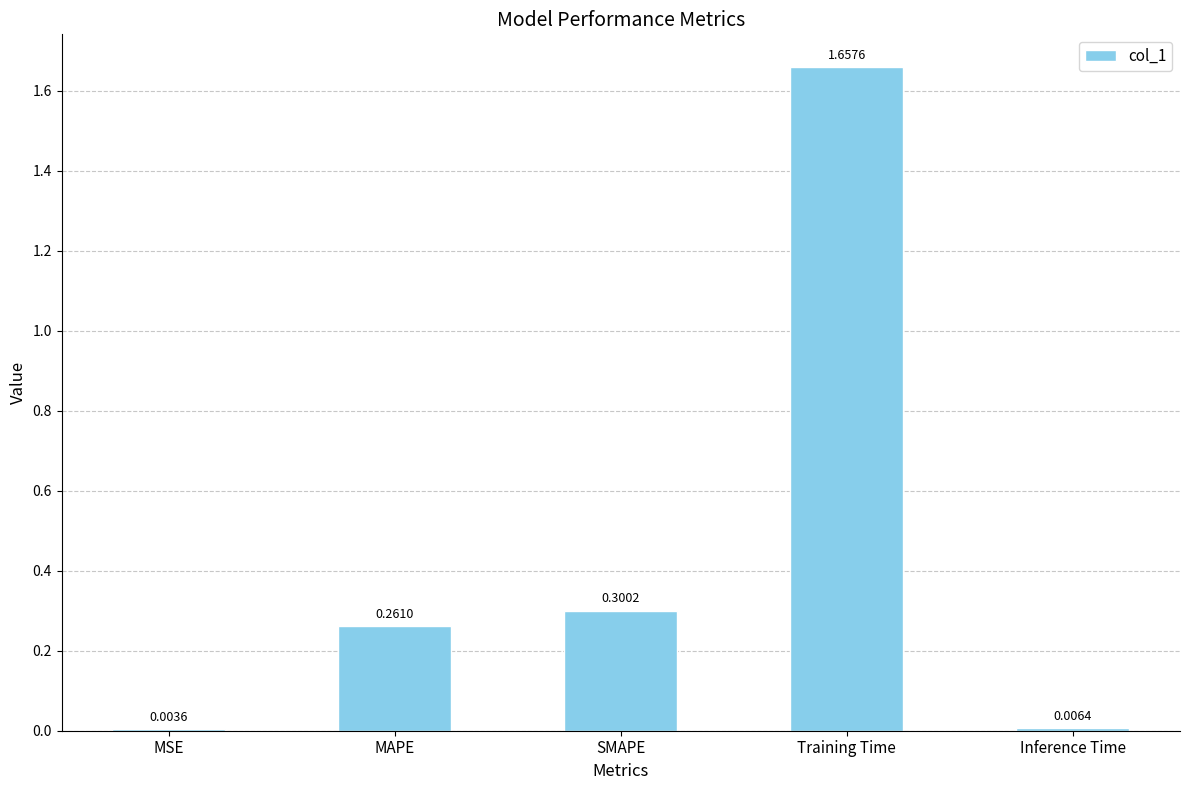

Between Inference Time and MSE, which is larger?

Inference Time